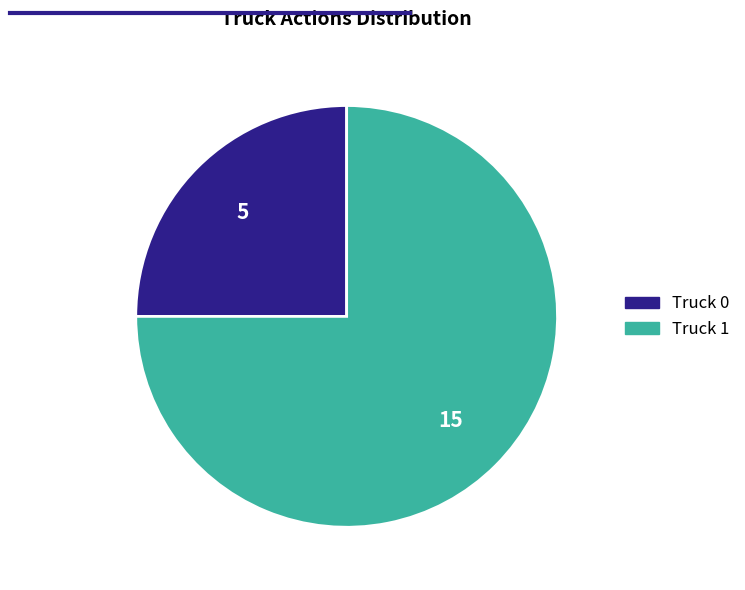

Combined, do Truck 1 and Truck 0 account for over 50%?

Yes